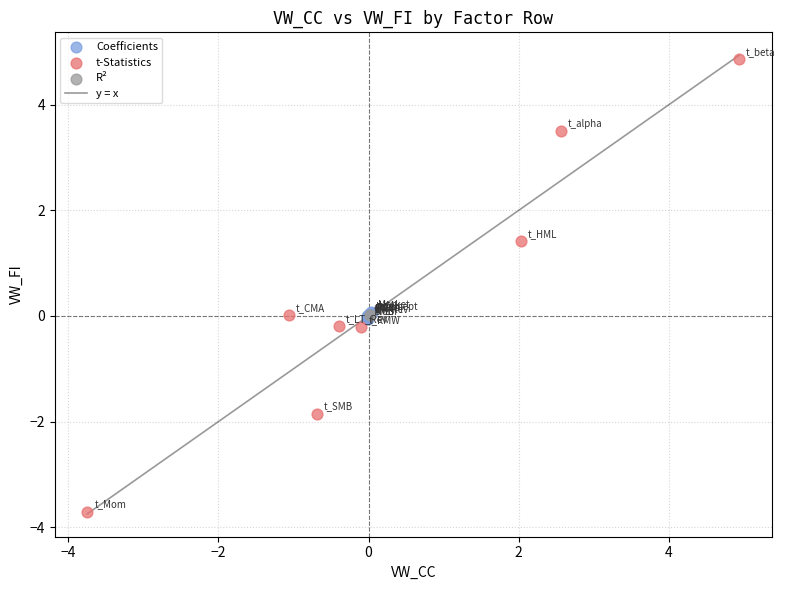

Which series has the widest spread of Y values?

t-Statistics